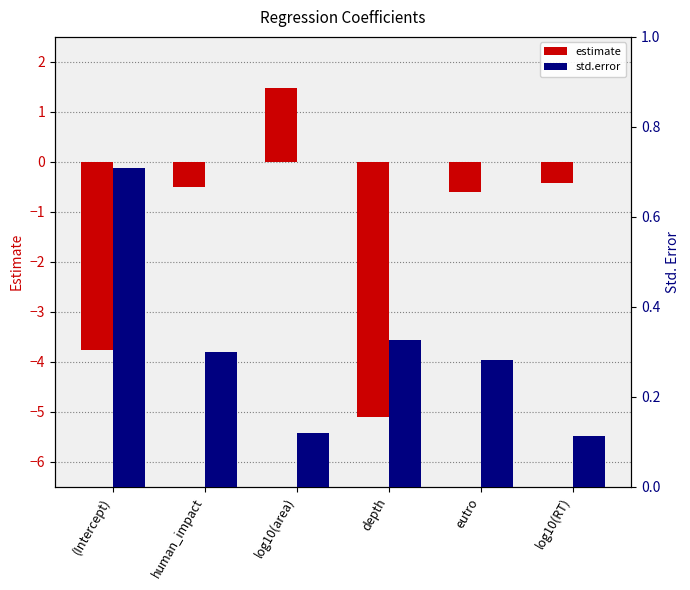

How many groups of bars are there?

6